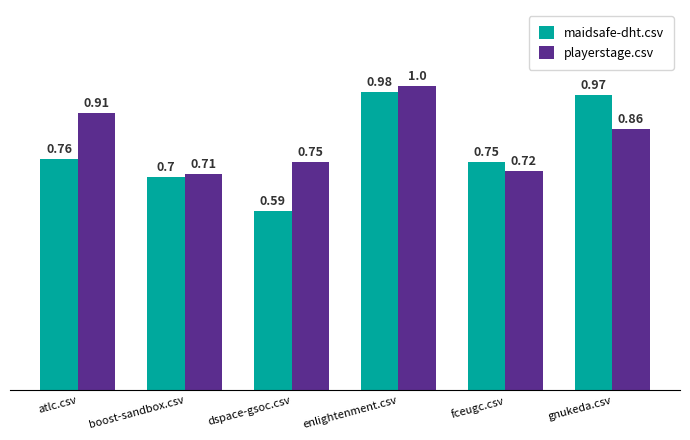

At which label is playerstage.csv closest to 0?

boost-sandbox.csv